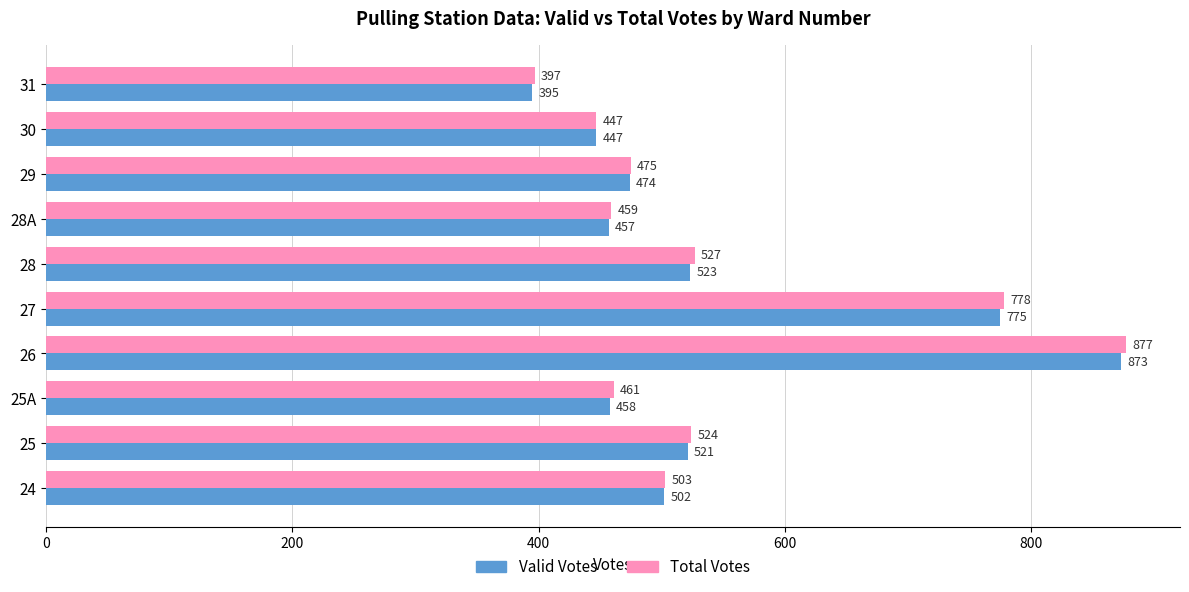

Between 27 and 26, which series saw the biggest shift?

Total Votes